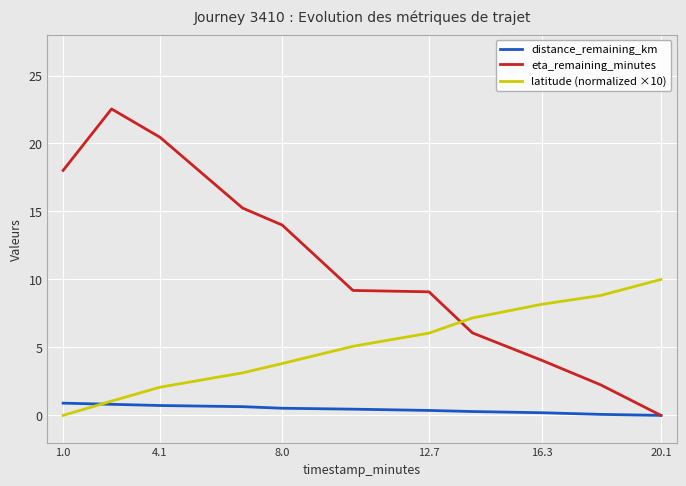

What is the maximum value shown in the chart?

22.5